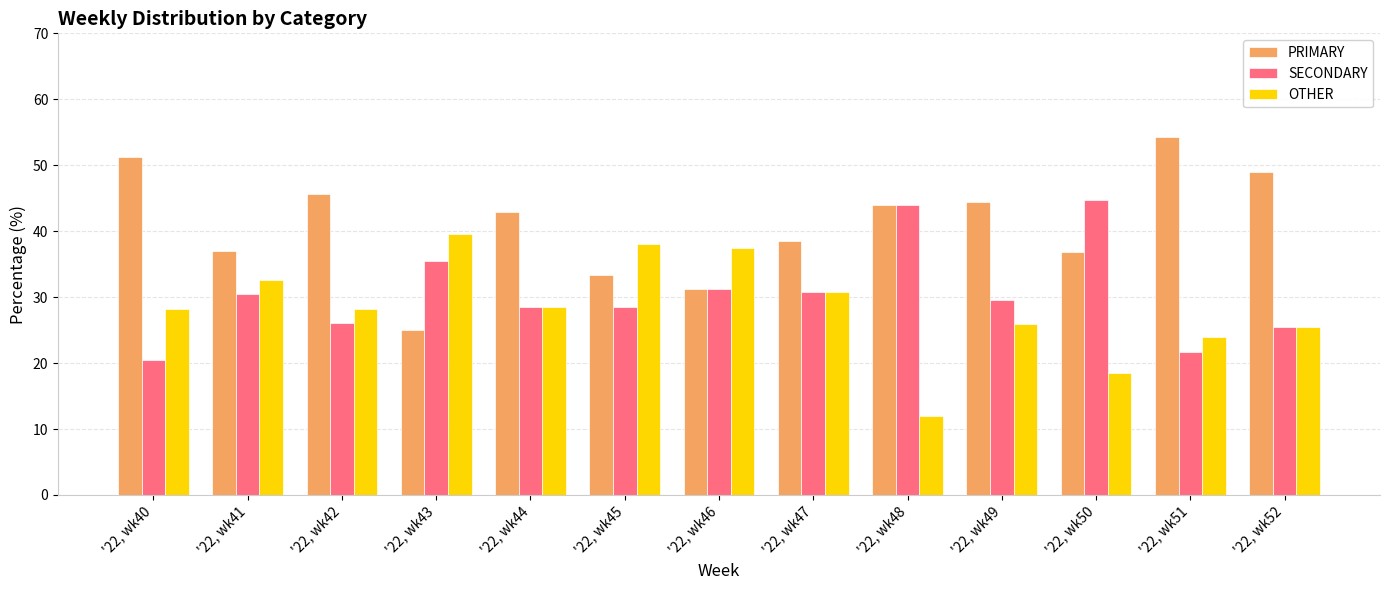

The value of SECONDARY at '22, wk49 is 39.2. True or false?

False